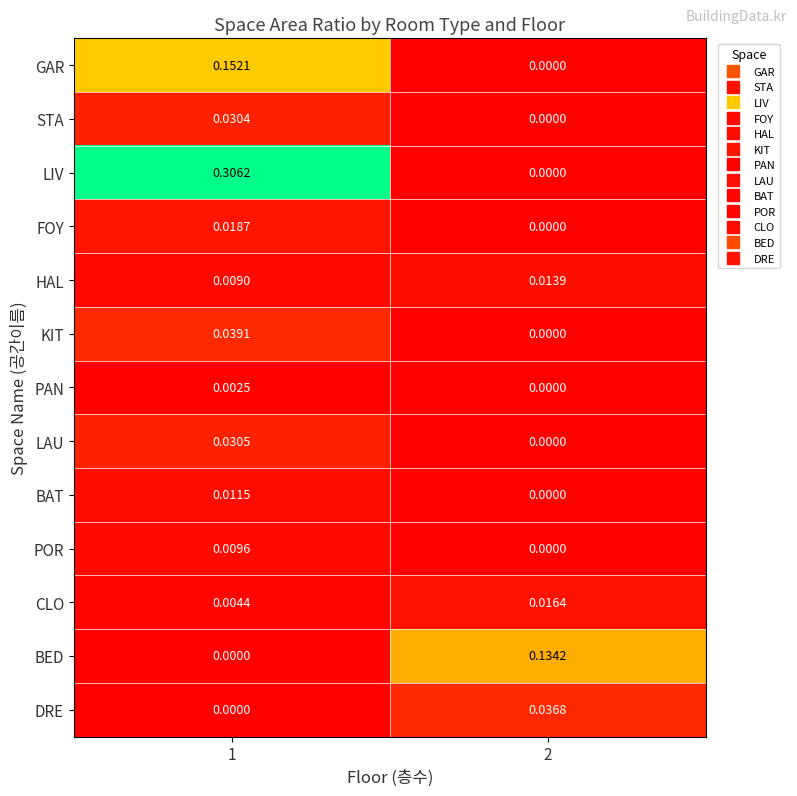

At which category is the sum across all series the highest?

1